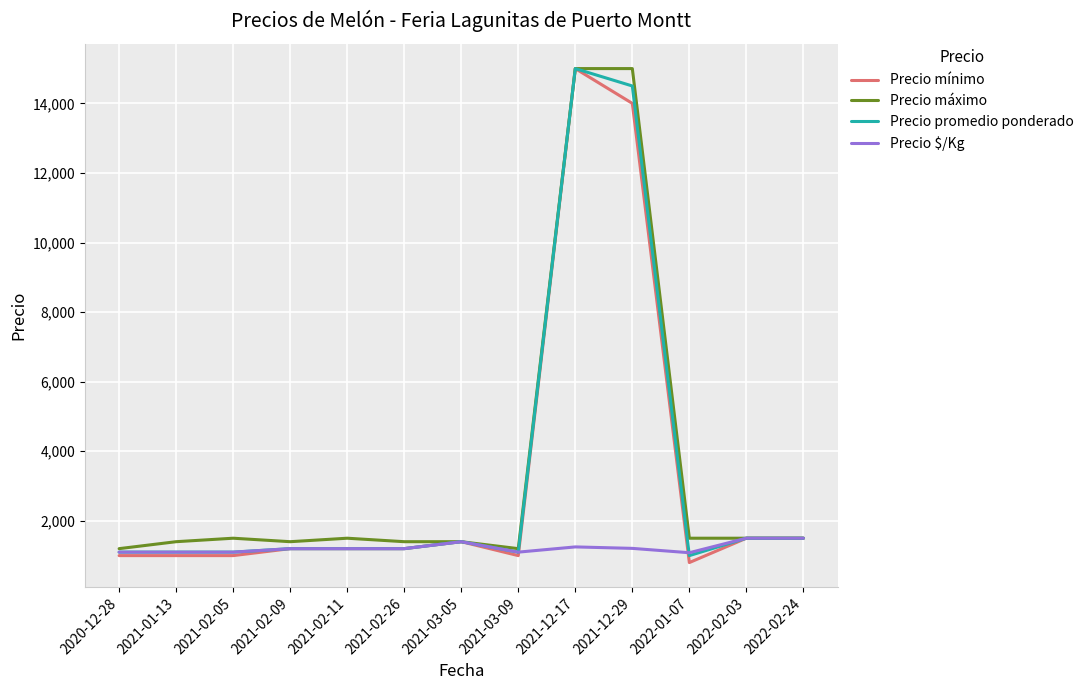

Is the value of Precio máximo at 2022-02-03 greater than the value of Precio promedio ponderado at 2021-02-05?

Yes